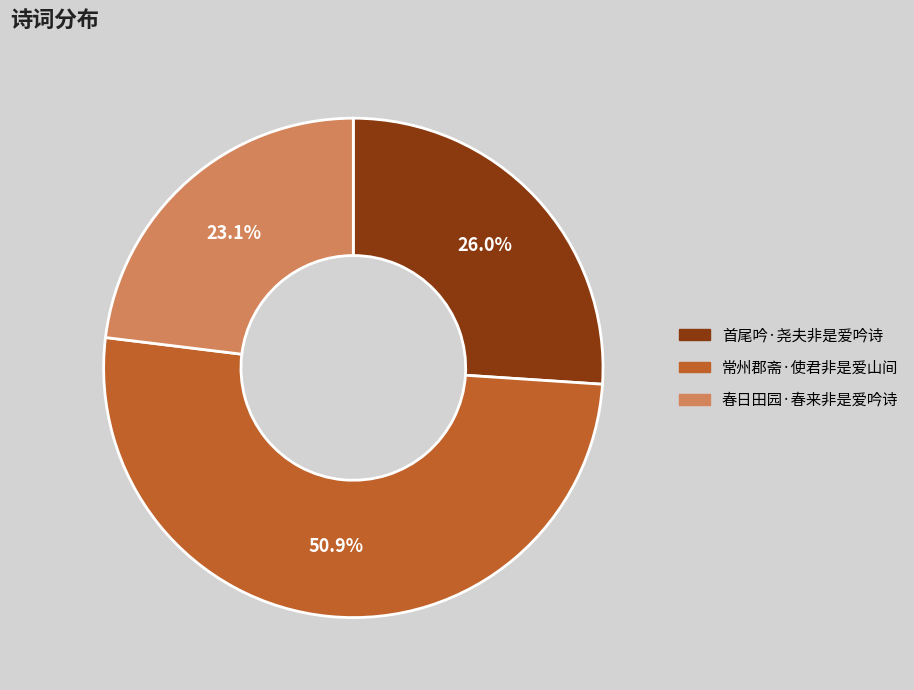

The 常州郡斋·使君非是爱山间 slice represents 51% of the pie. True or false?

True